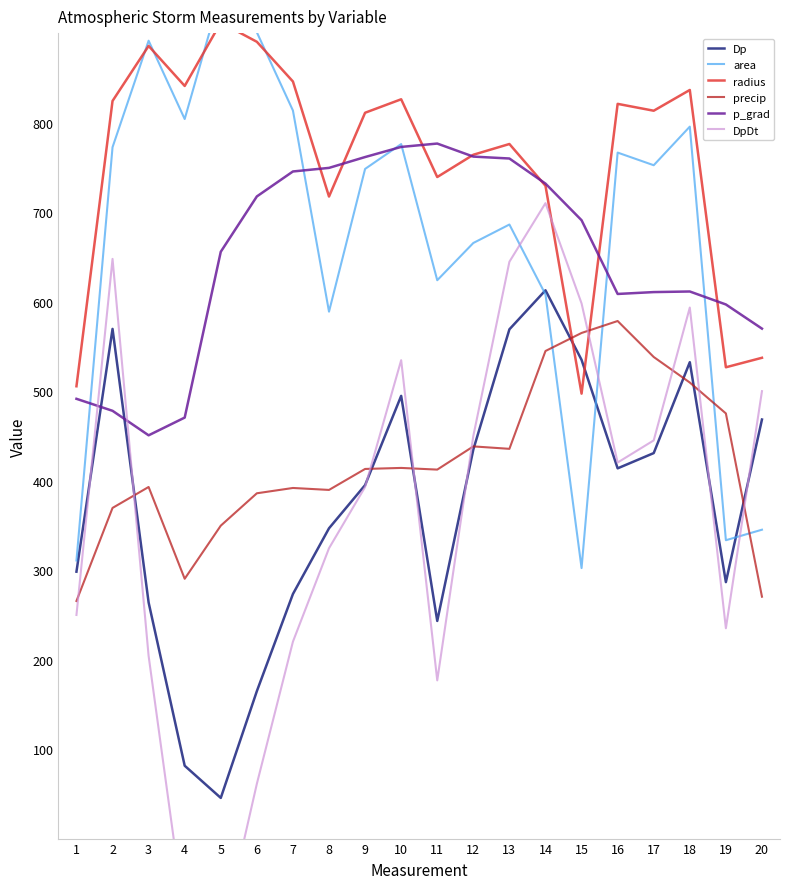

Does the chart display data point markers on the line(s)?

No